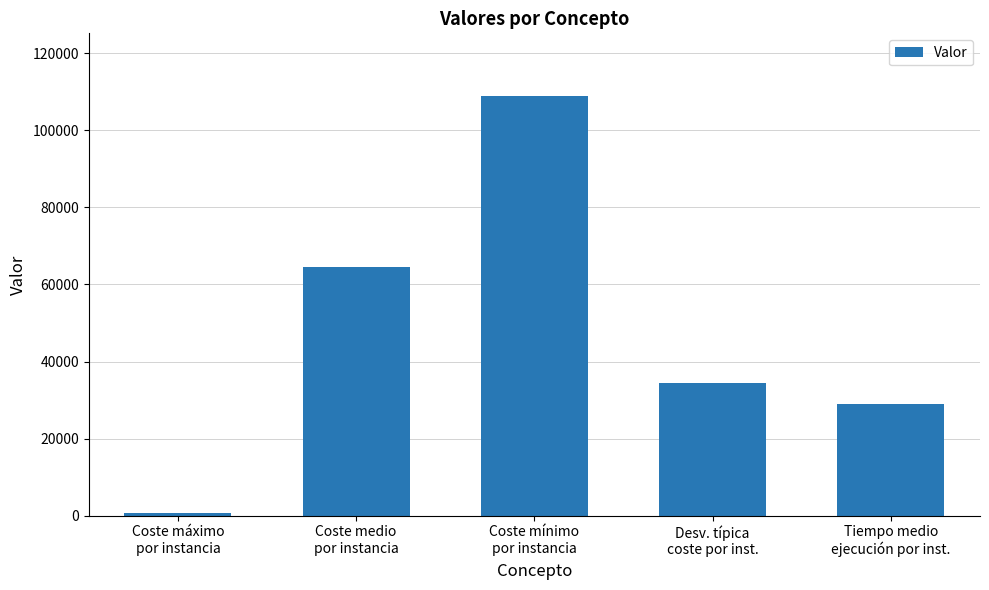

What is the difference between the maximum and minimum values?

108215.4